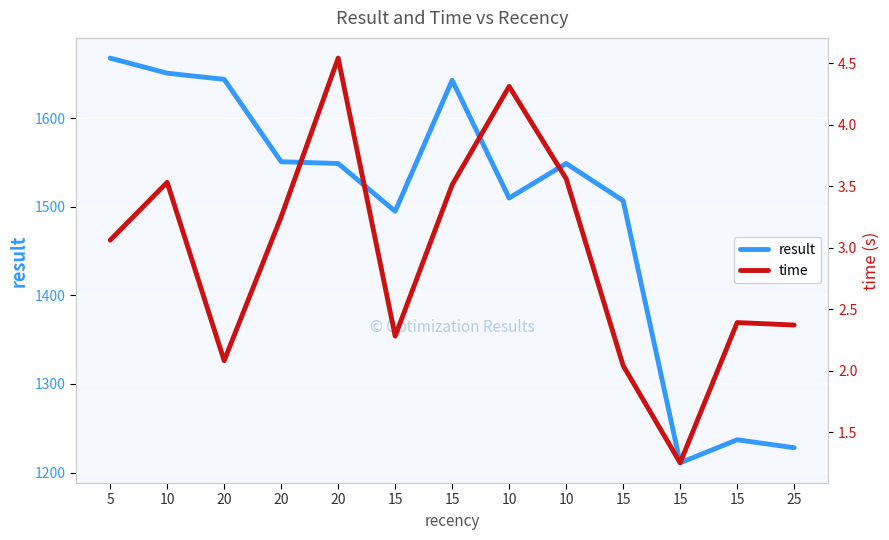

Reading left to right, list all the values displayed in this chart.

result: 5=1668.0	10=1651.0	20=1644.0	20=1551.0	20=1549.0	15=1495.0	15=1643.0	10=1510.0	10=1549.0	15=1507.0	15=1211.0	15=1237.0	25=1228.0
time: 5=3.1	10=3.5	20=2.1	20=3.2	20=4.5	15=2.3	15=3.5	10=4.3	10=3.6	15=2.0	15=1.2	15=2.4	25=2.4